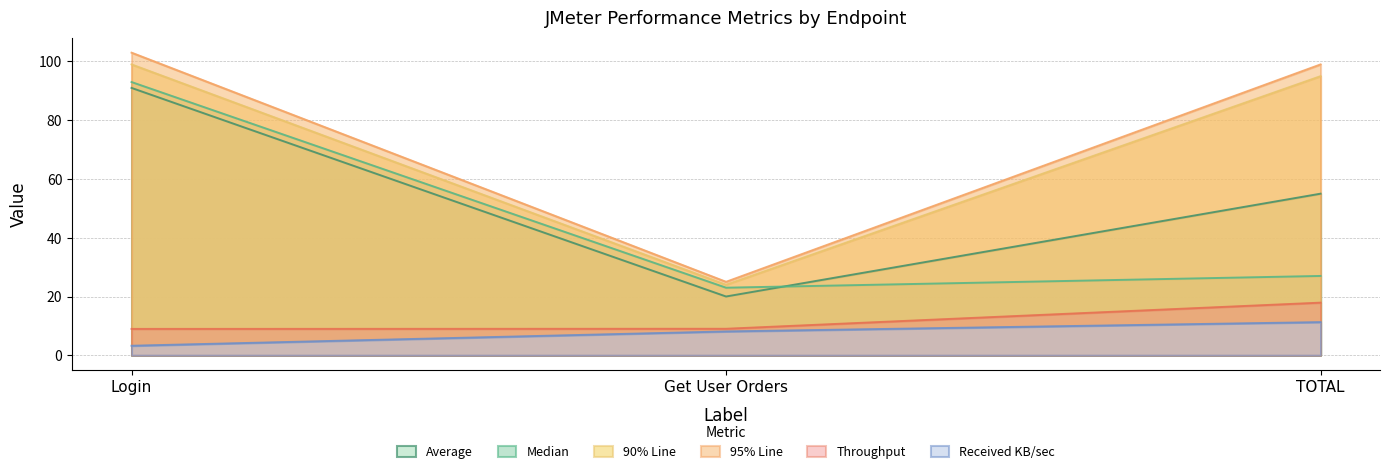

What is the label of the 1st point from the right?

TOTAL